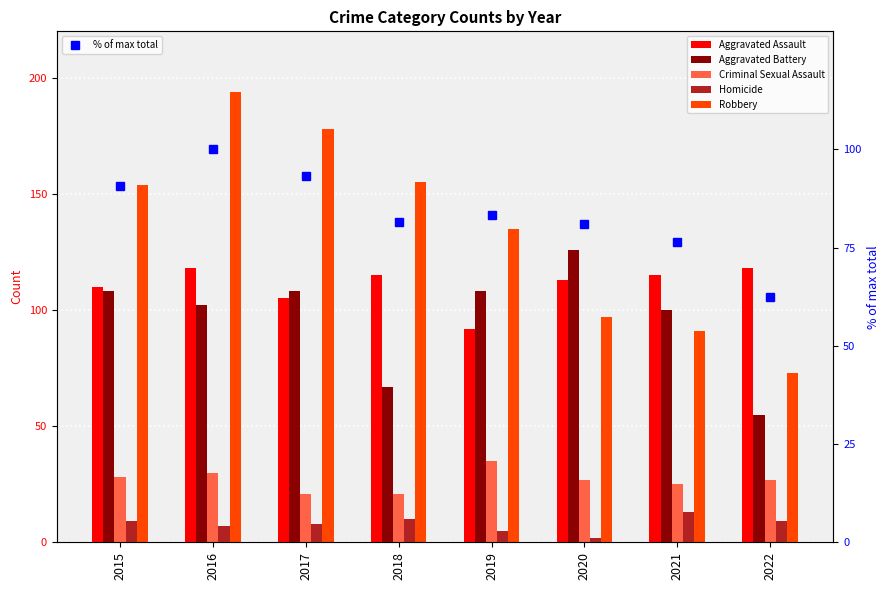

Is the value of Aggravated Battery at 2021 greater than the value of Aggravated Assault at 2021?

No